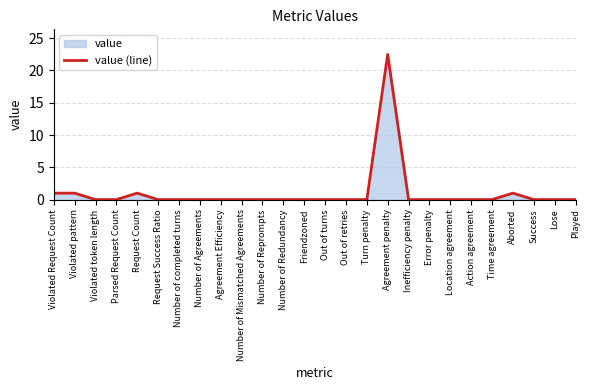

What is the change in value from Turn penalty to Agreement penalty?

+22.5